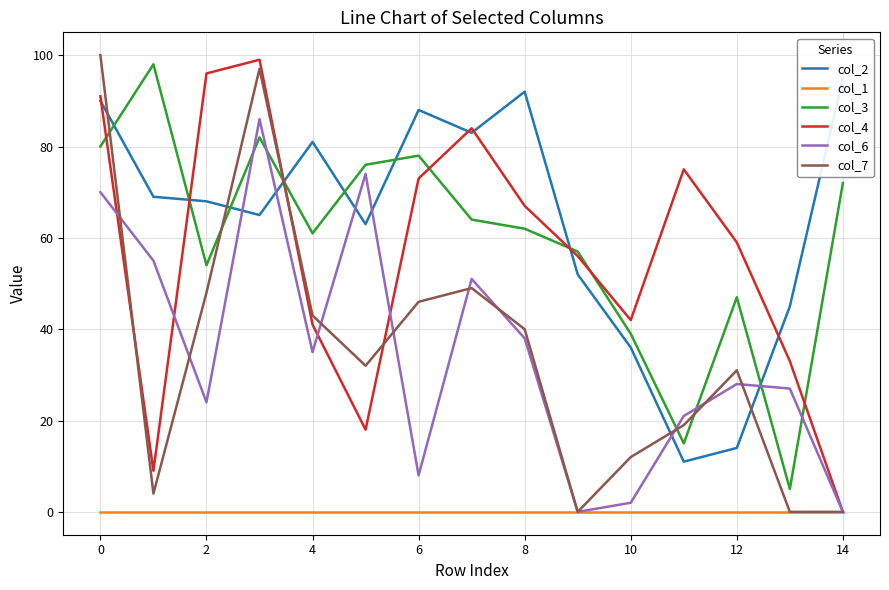

Is the value of col_6 at 6 greater than the value of col_3 at 12?

No